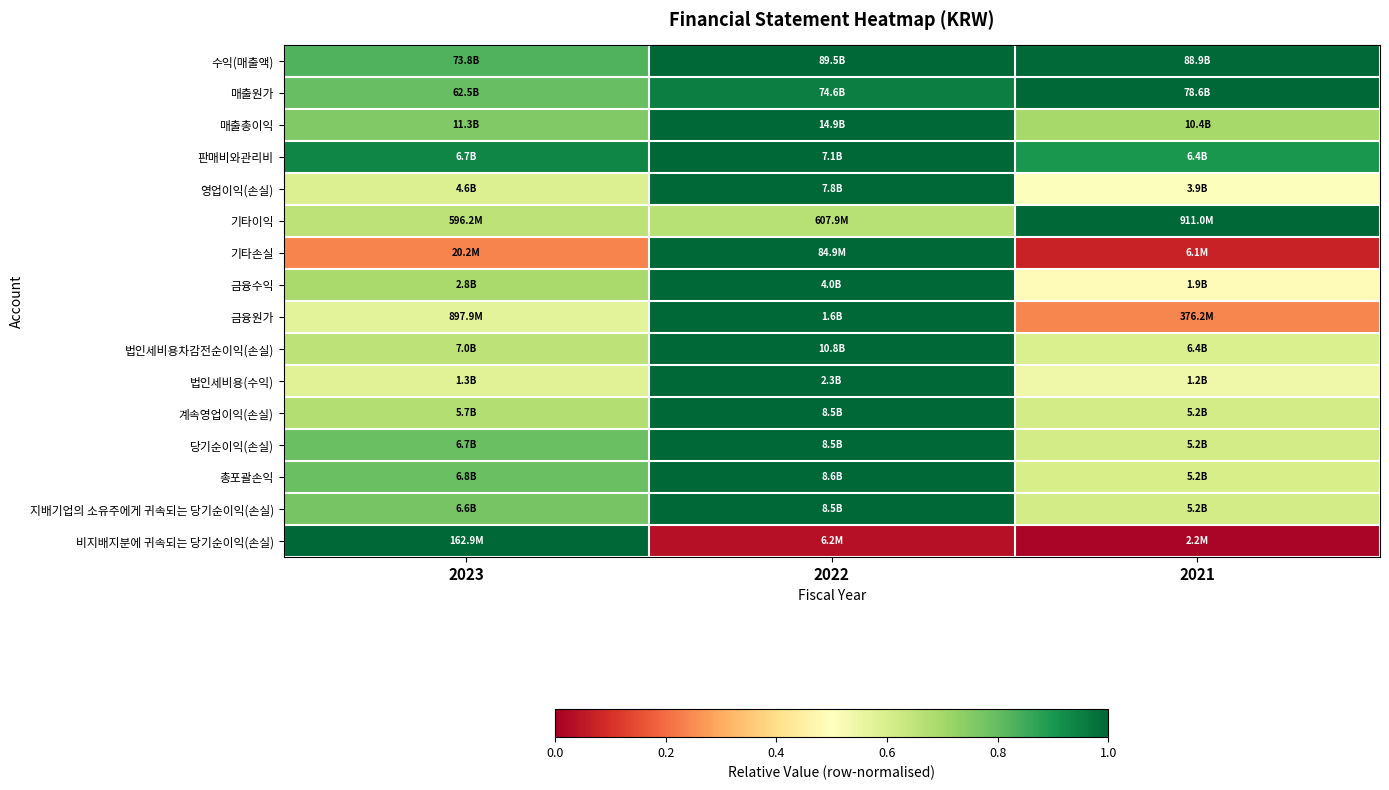

At which category does the chart reach its minimum across all series?

2021